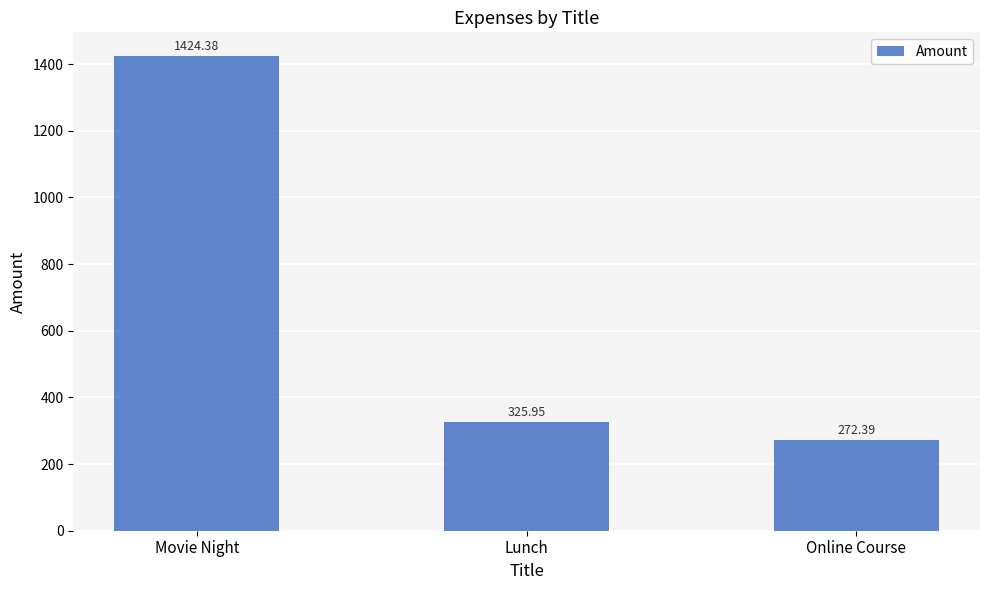

The chart shows a value of 189.6 at Online Course. True or false?

False